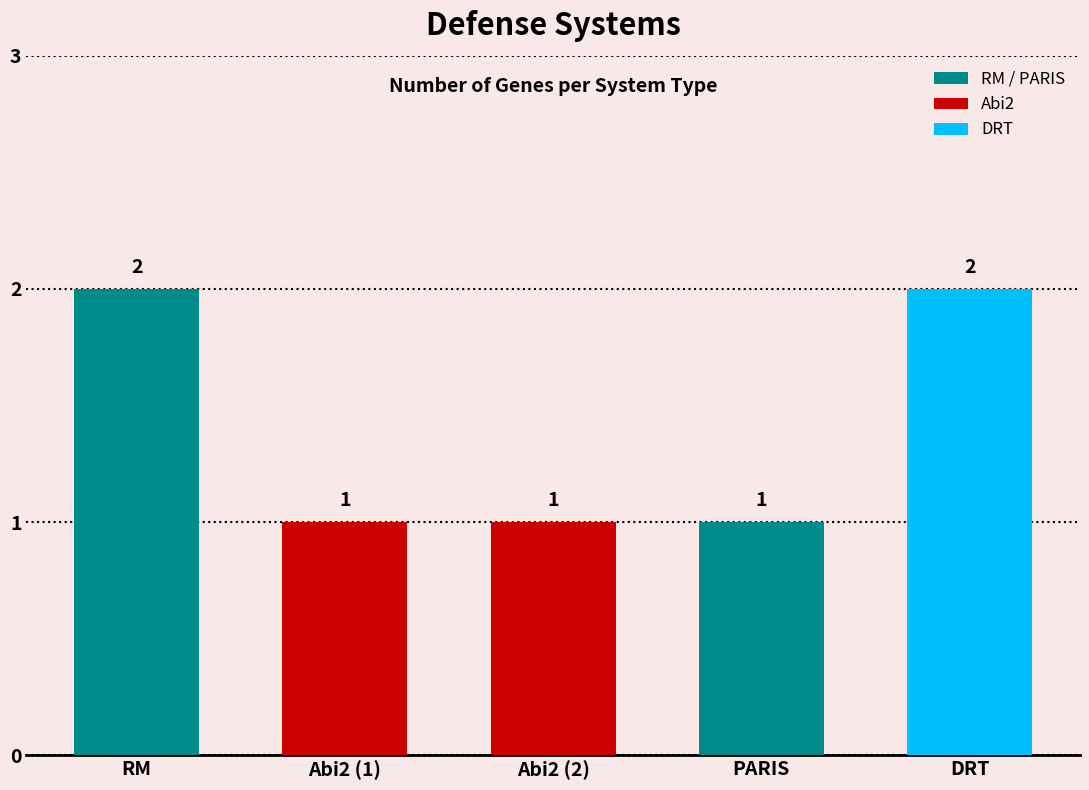

What is the ratio of the value at DRT to the value at PARIS?

2.0